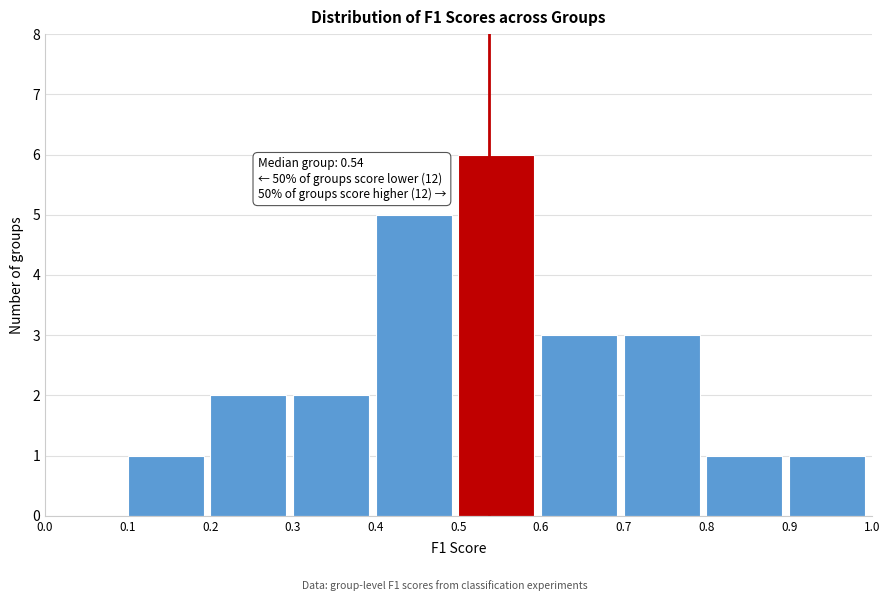

Which range on the x-axis has the tallest bar?

0.5 to 0.6